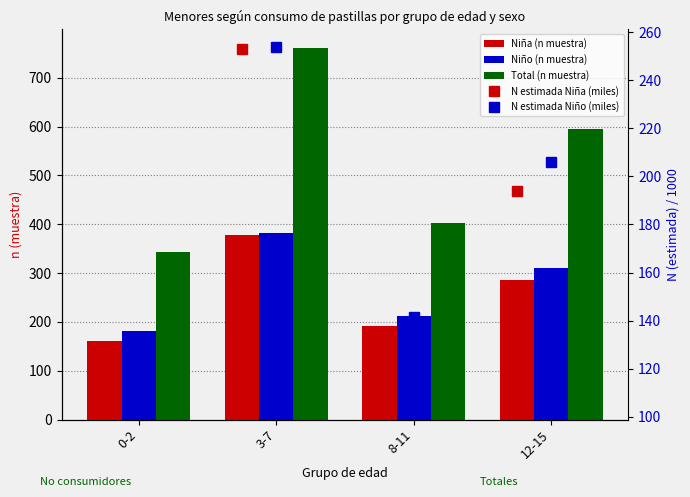

What is the greatest value displayed?

761.0